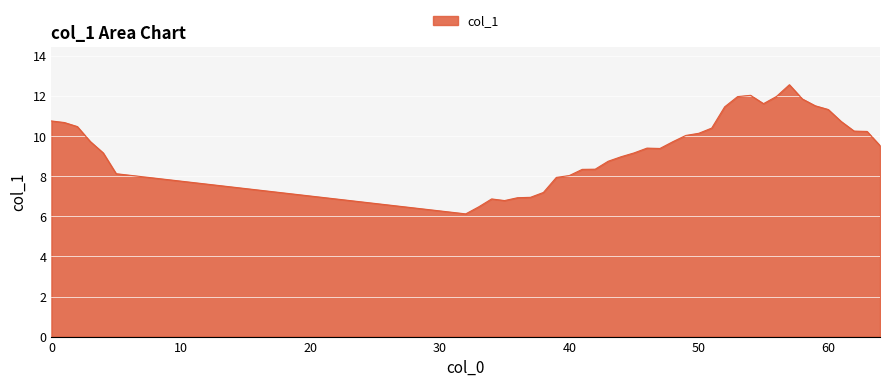

What is the difference between the maximum and minimum values?

6.4